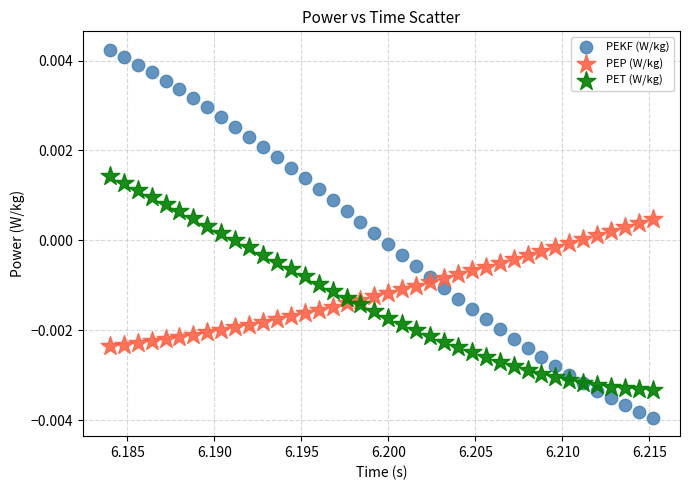

Which series contains the highest Y value?

PEKF (W/kg)